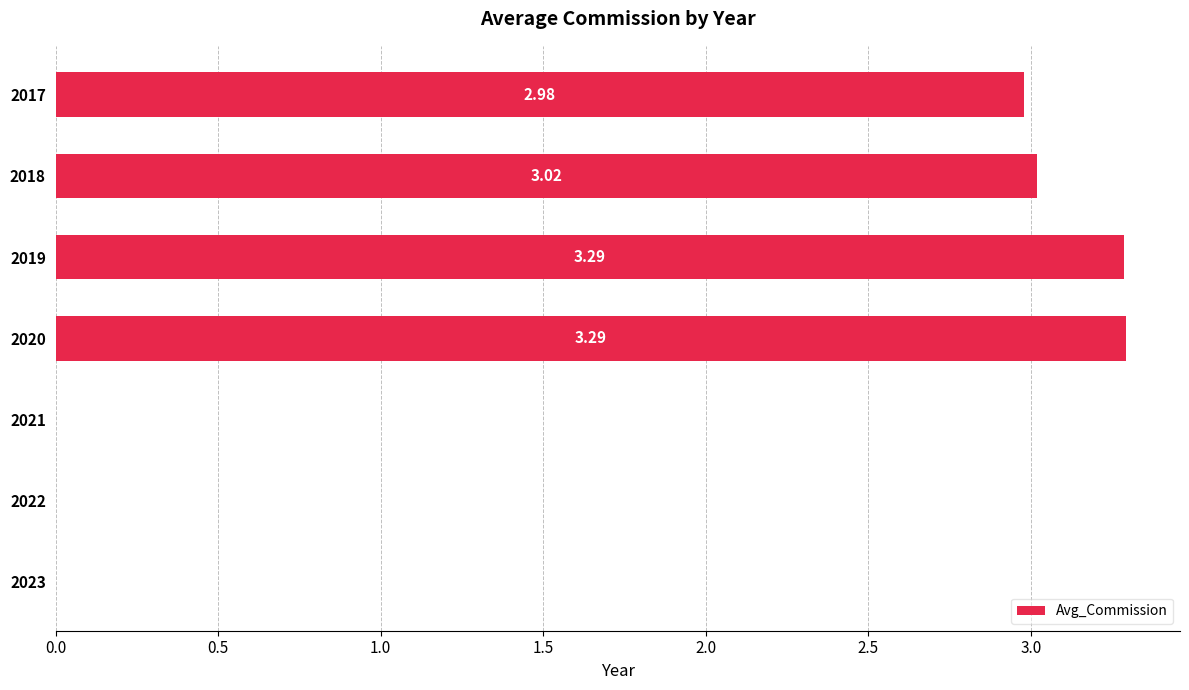

What is the sum of all values?

12.6